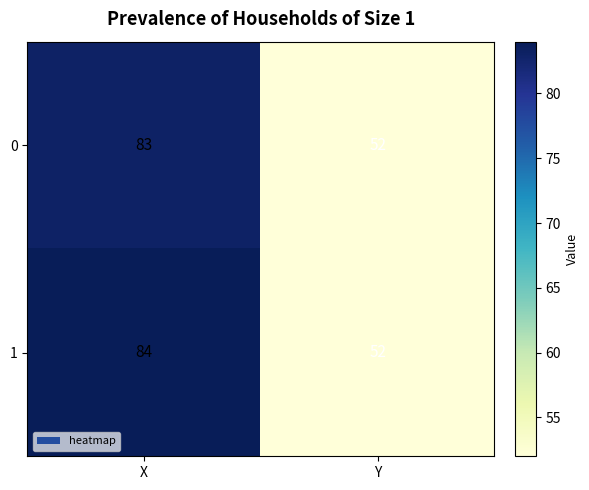

What is the total value across all series at Y?

104